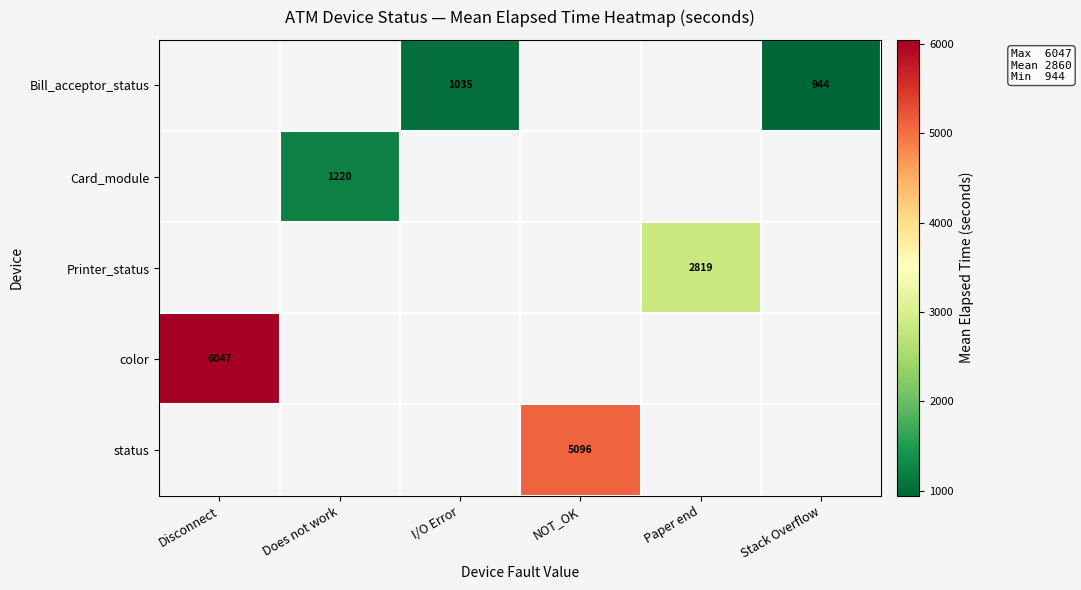

What is the maximum value shown in the chart?

6046.8